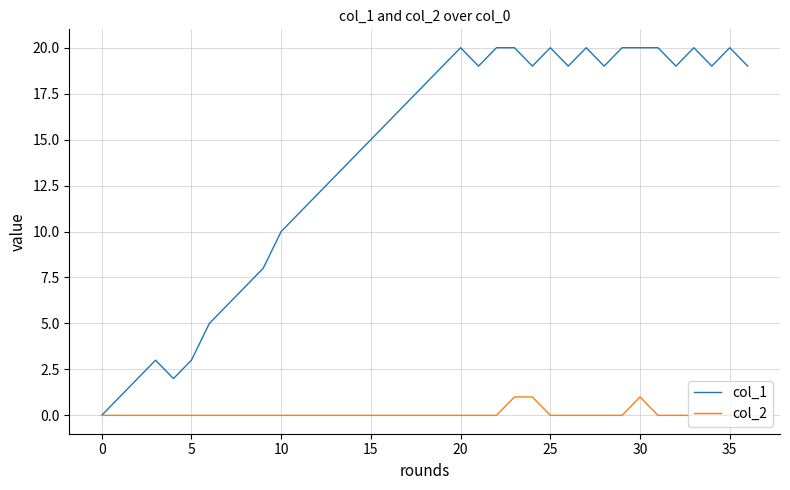

Which series has the widest spread of values?

col_1